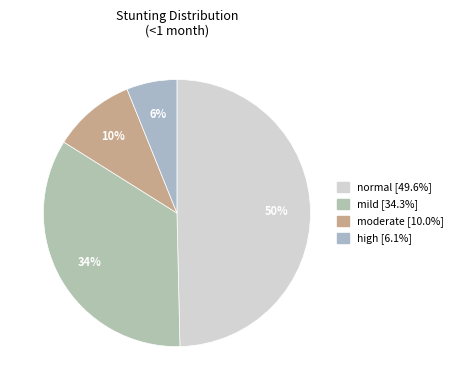

Do moderate and normal together represent more than half of the pie?

Yes